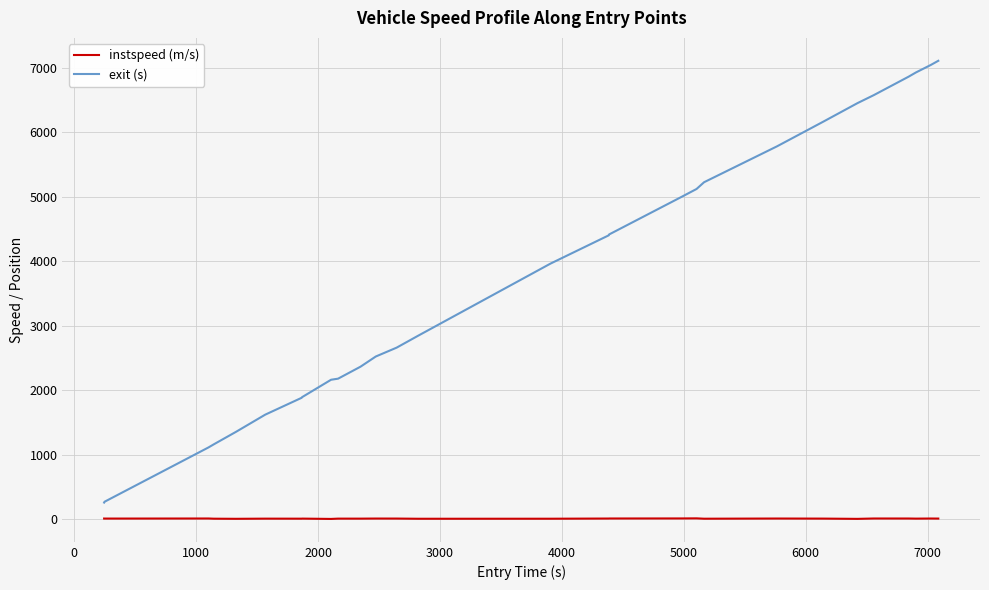

What is the difference between the maximum and minimum values in the exit (s) series?

6843.9